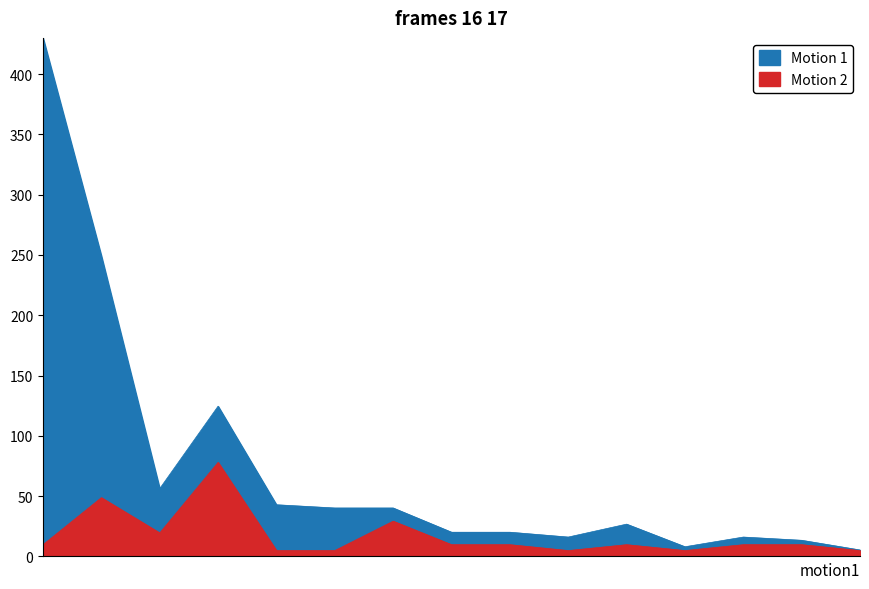

What is the sum of all Motion 1 values?

1109.1